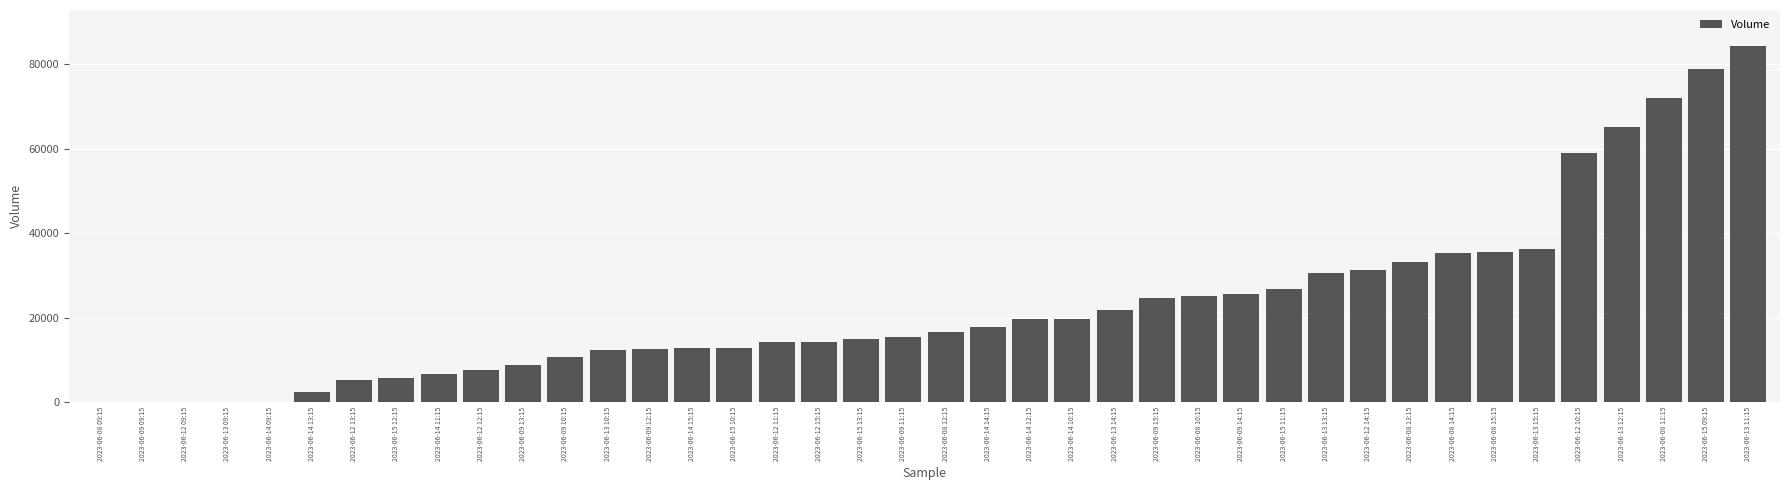

Is it true that the value at 2023-06-15 13:15 is 7412?

False